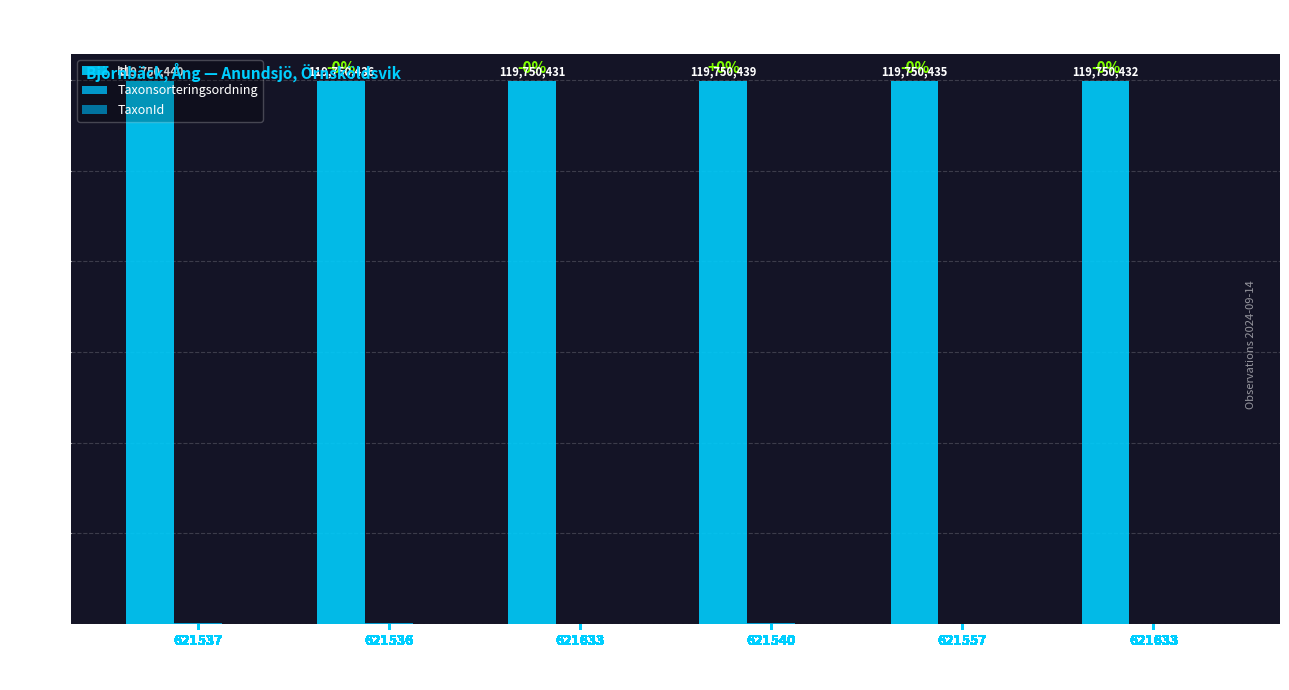

What is the label of the 6th bar from the right?

621537